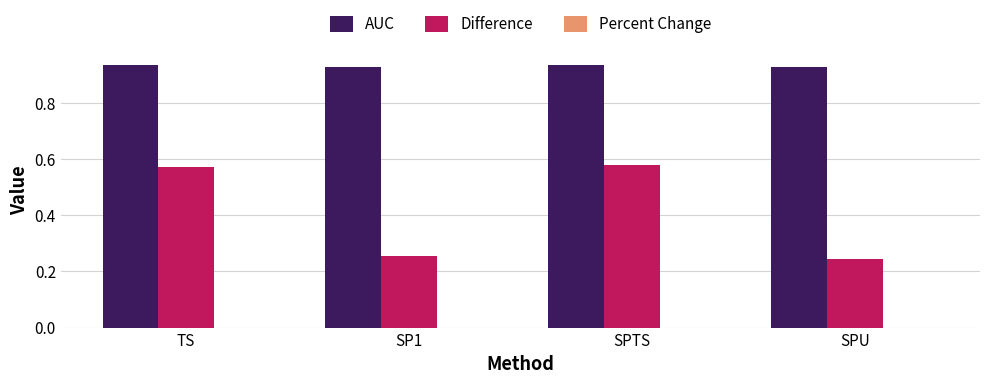

The value of Difference at TS is 0.2. True or false?

False